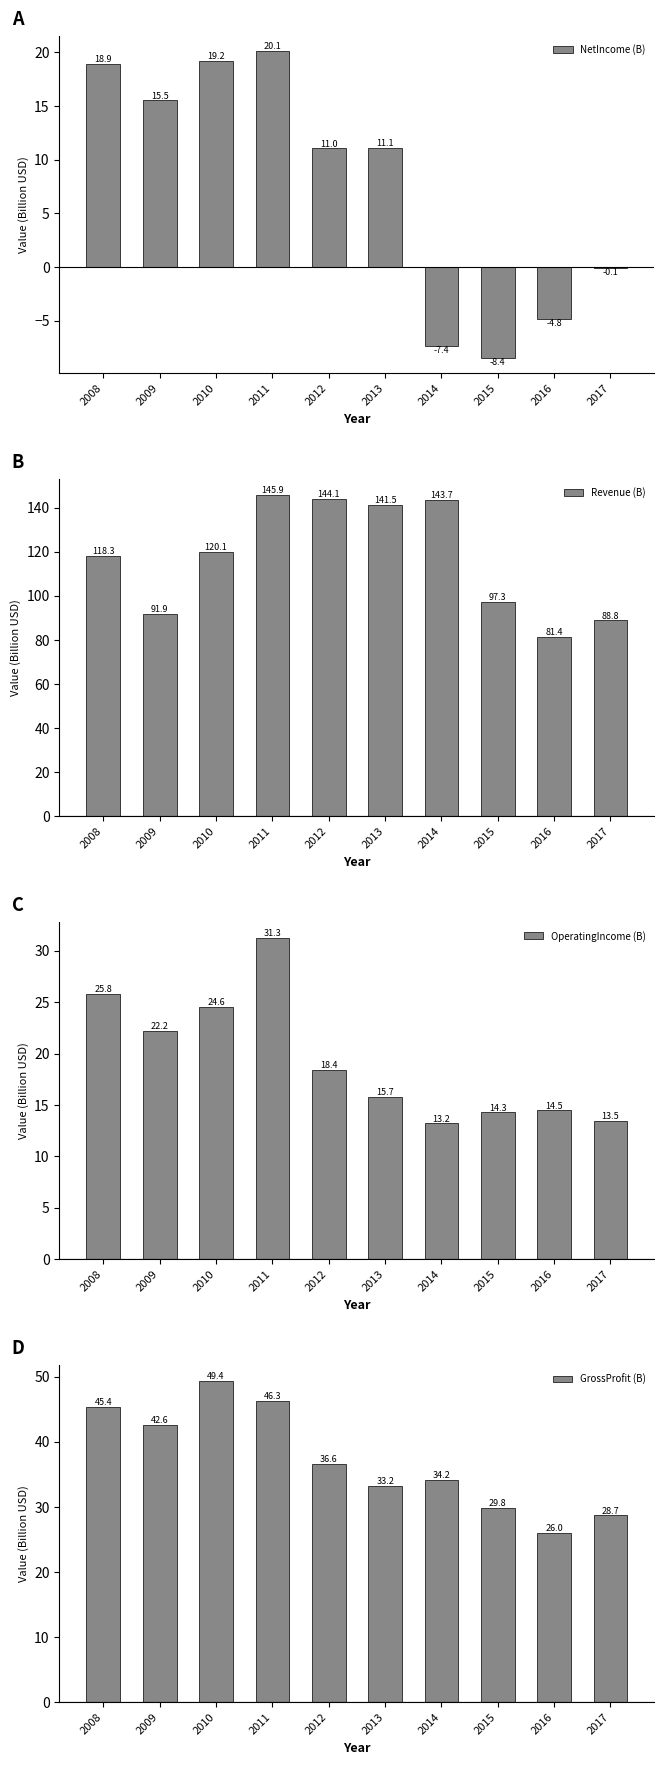

What is the difference between the maximum and minimum values in the GrossProfit (B) series?

23.4